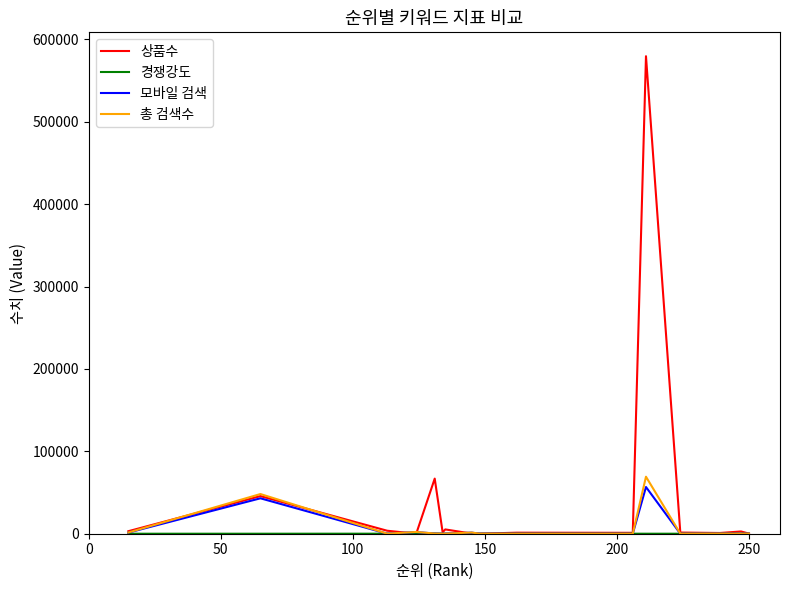

Which series has the widest spread of values?

상품수